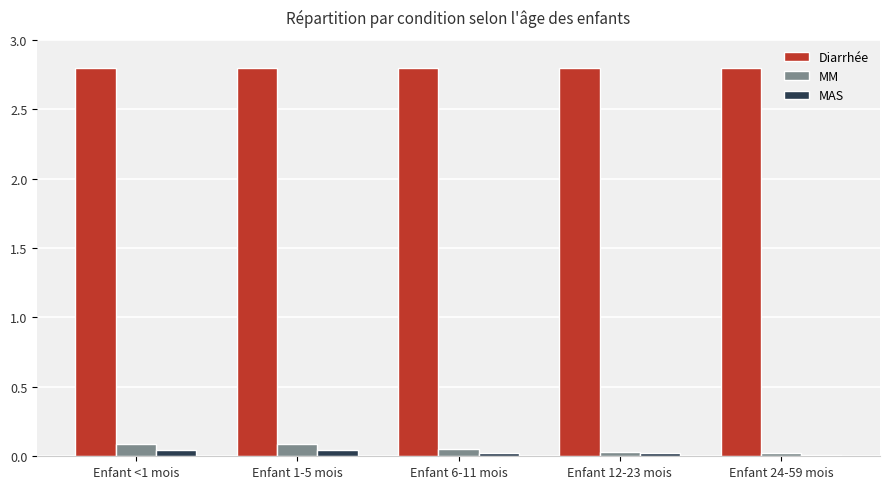

What is the difference between the highest and lowest values at Enfant 12-23 mois?

2.8